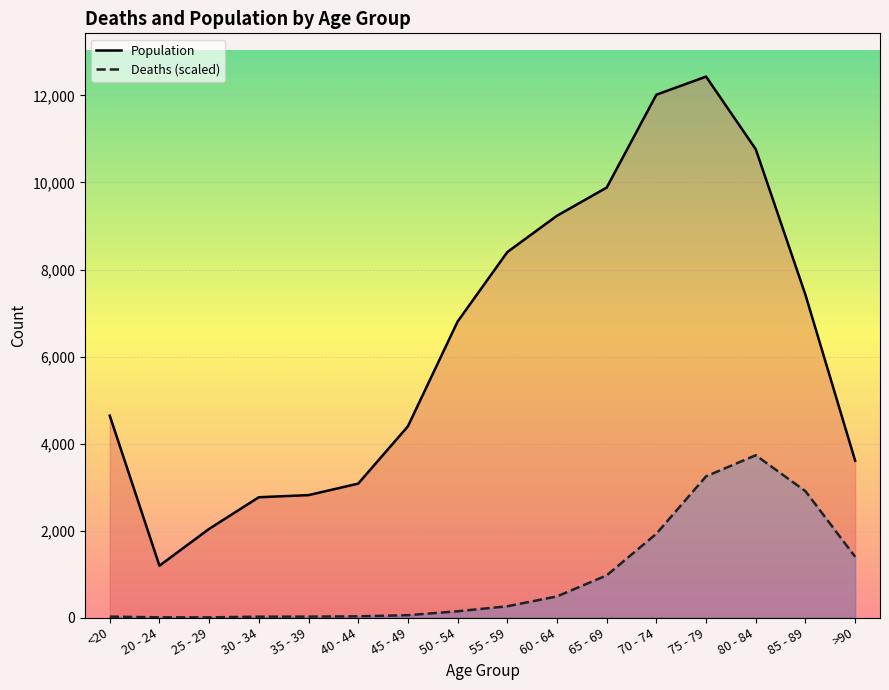

Is the value of Deaths at 20 - 24 greater than the value of Population at >90?

No